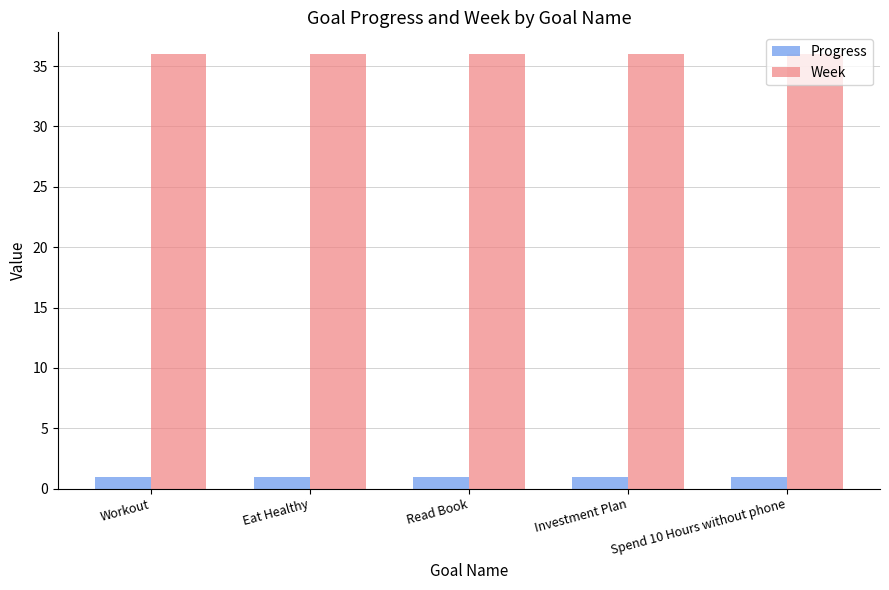

What position from the right is Eat Healthy?

4